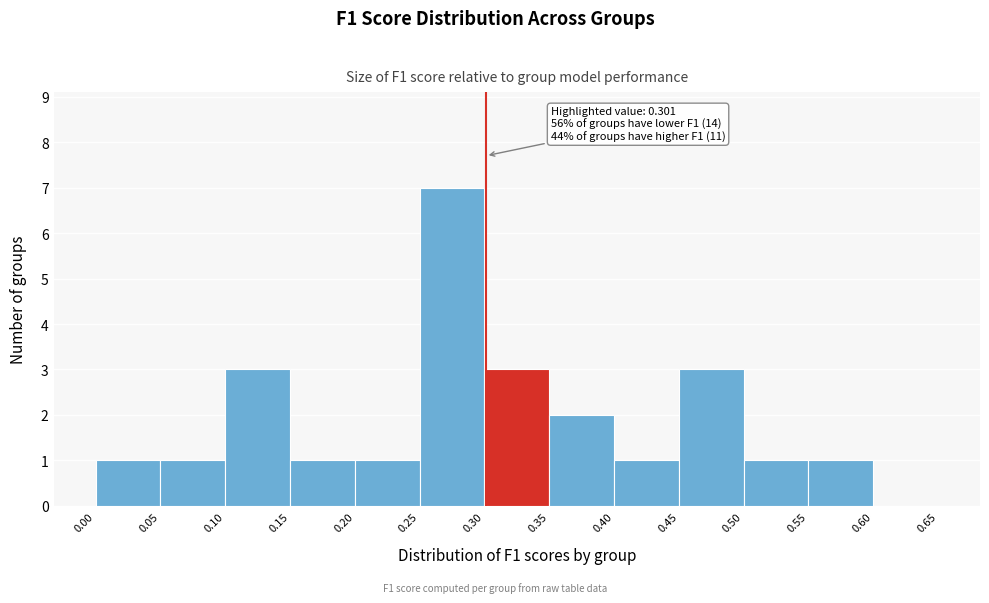

Over which range of the x-axis is the bar tallest?

0.25 to 0.30